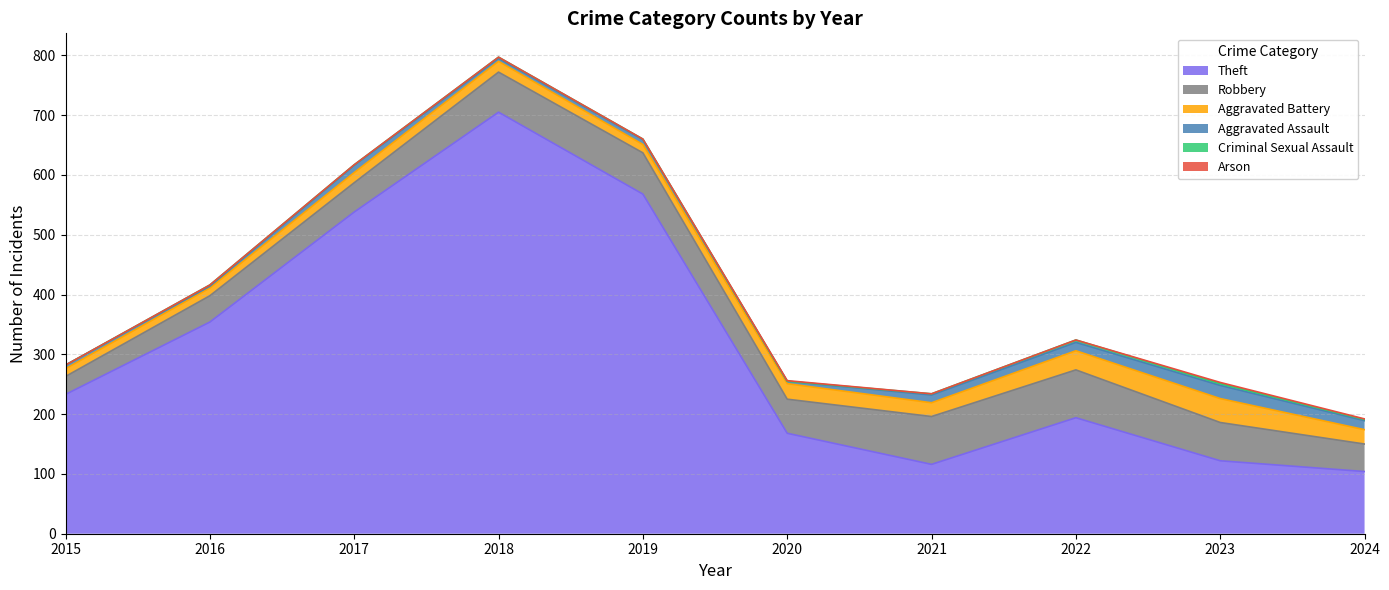

The value of Arson at 2021 is -1. True or false?

False